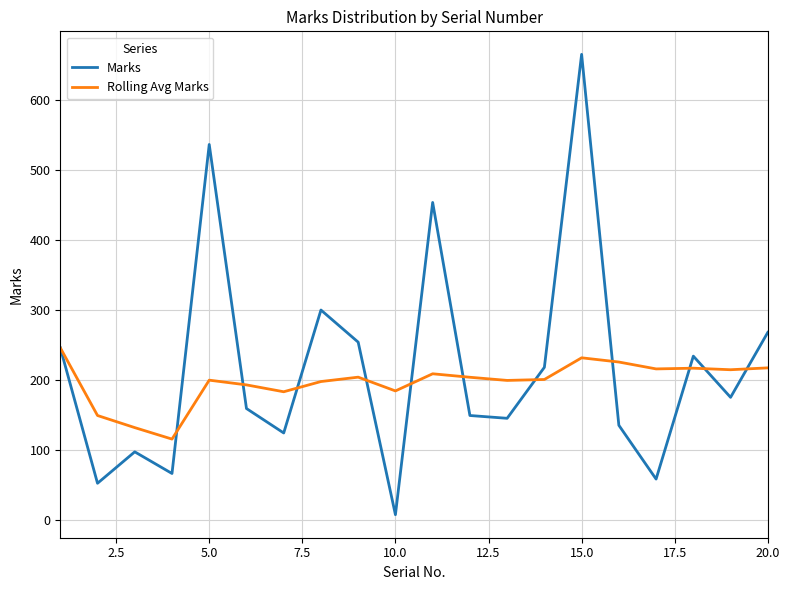

How many categories are shown in the chart?

20